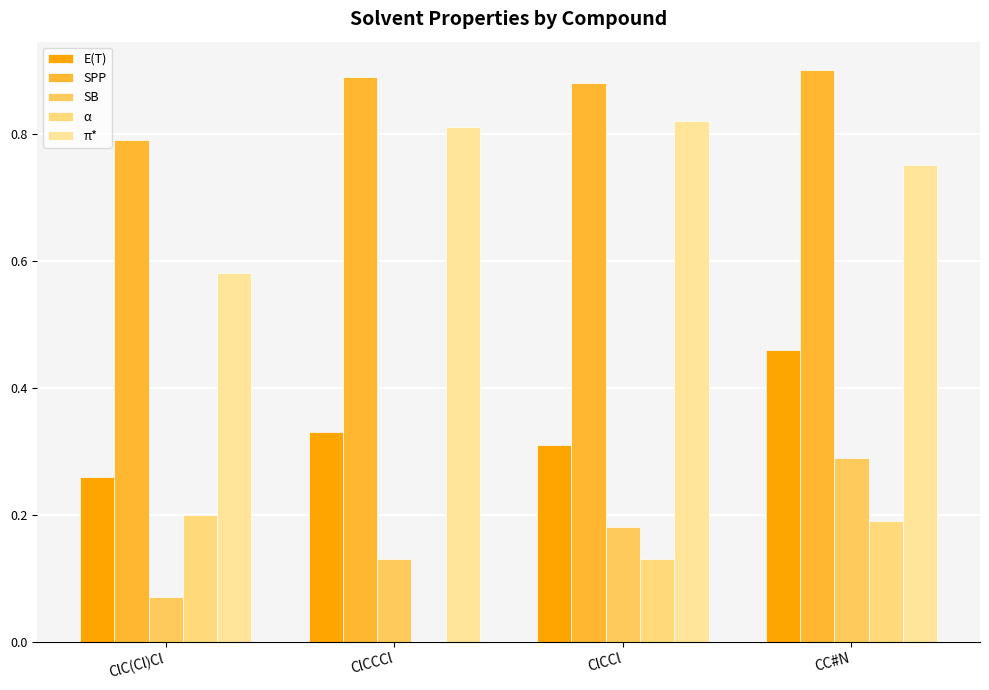

What are all the series names shown in the legend?

E(T), SPP, SB, α, π*